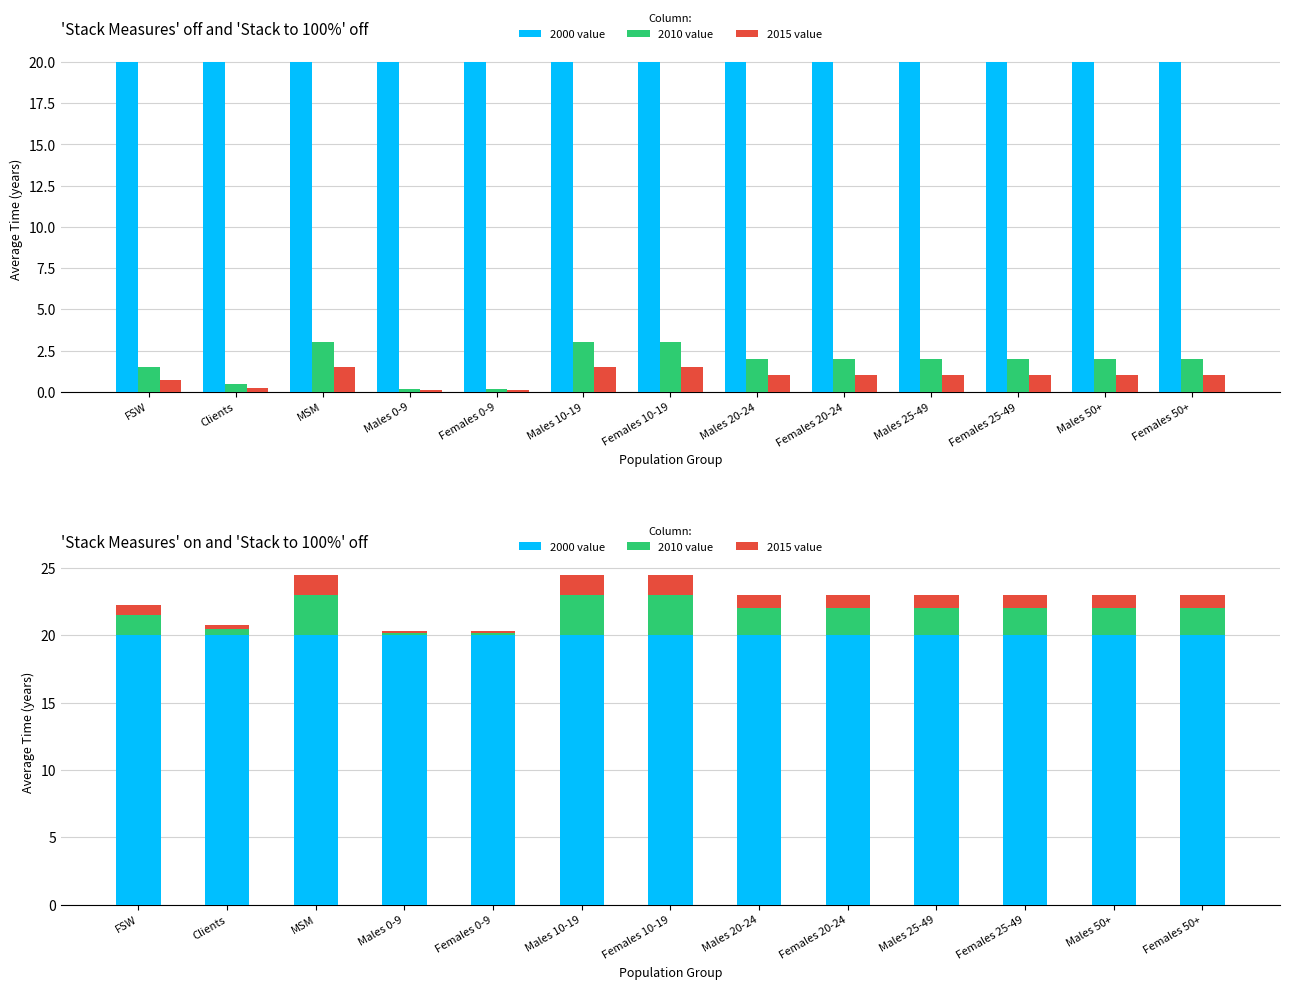

Which has a higher value, Females 25-49 or Females 0-9?

Females 25-49